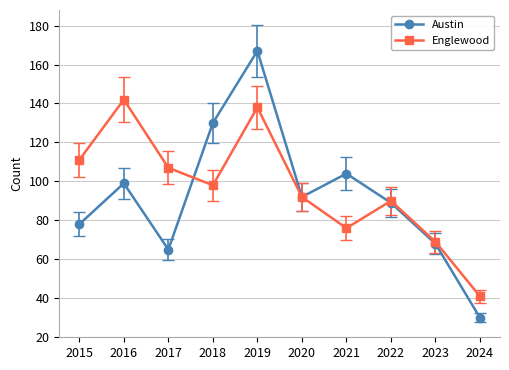

Is it true that Englewood equals 113 at 2023?

False